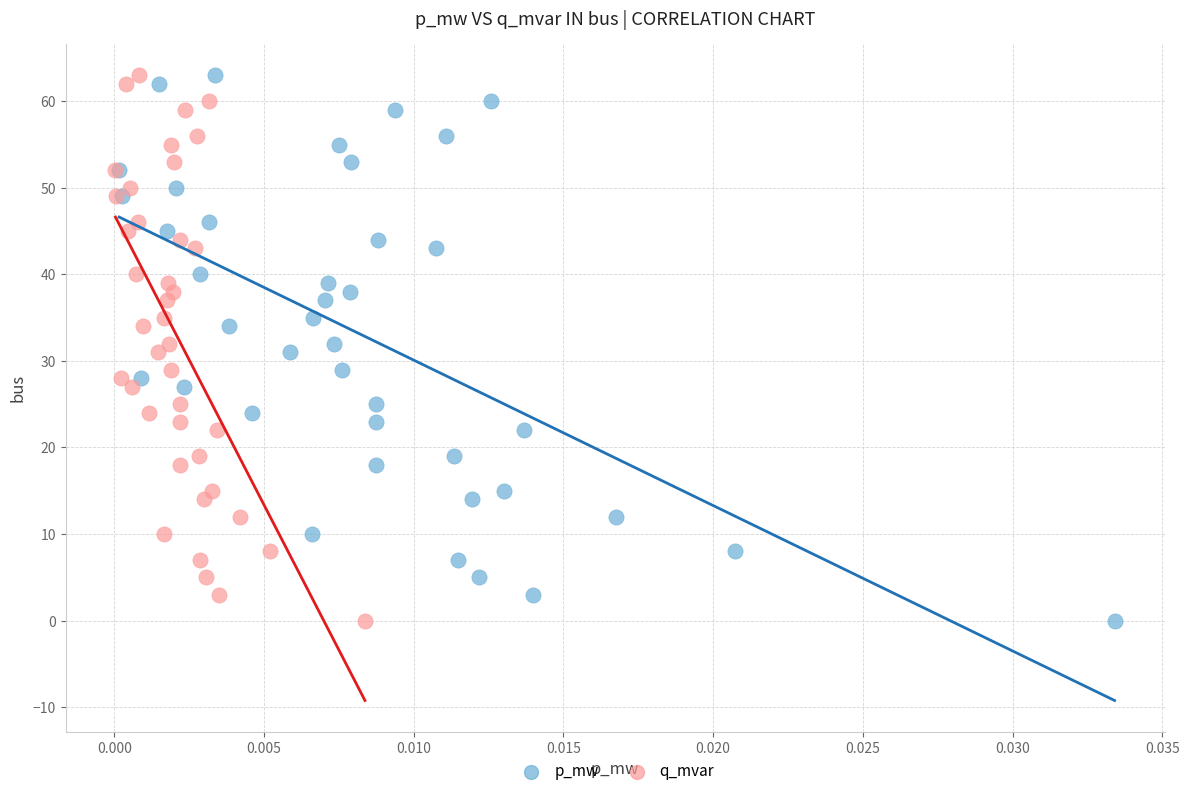

What are all the series names shown in the legend?

p_mw, q_mvar